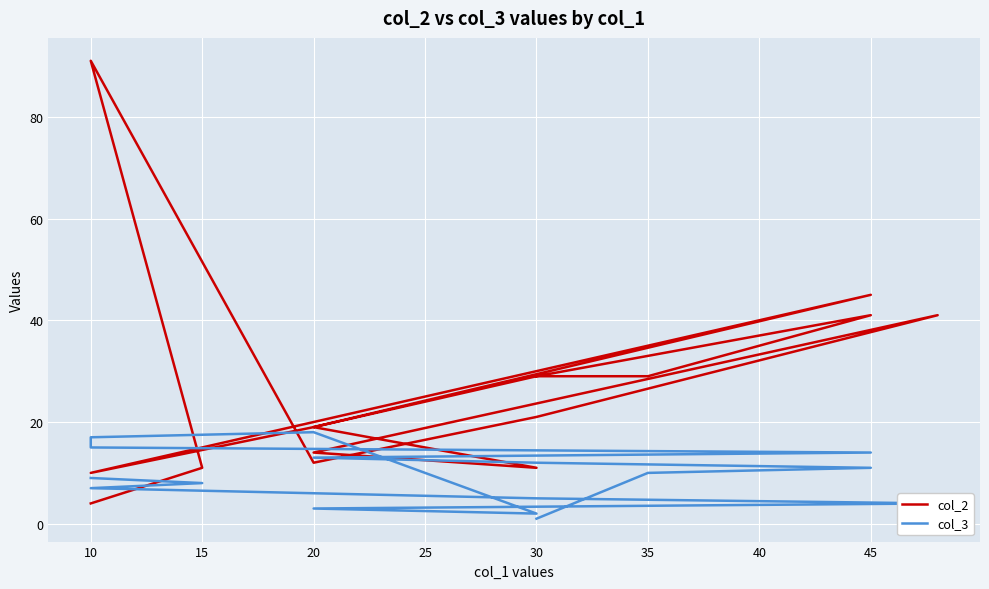

What is the sum of all col_3 values?

171